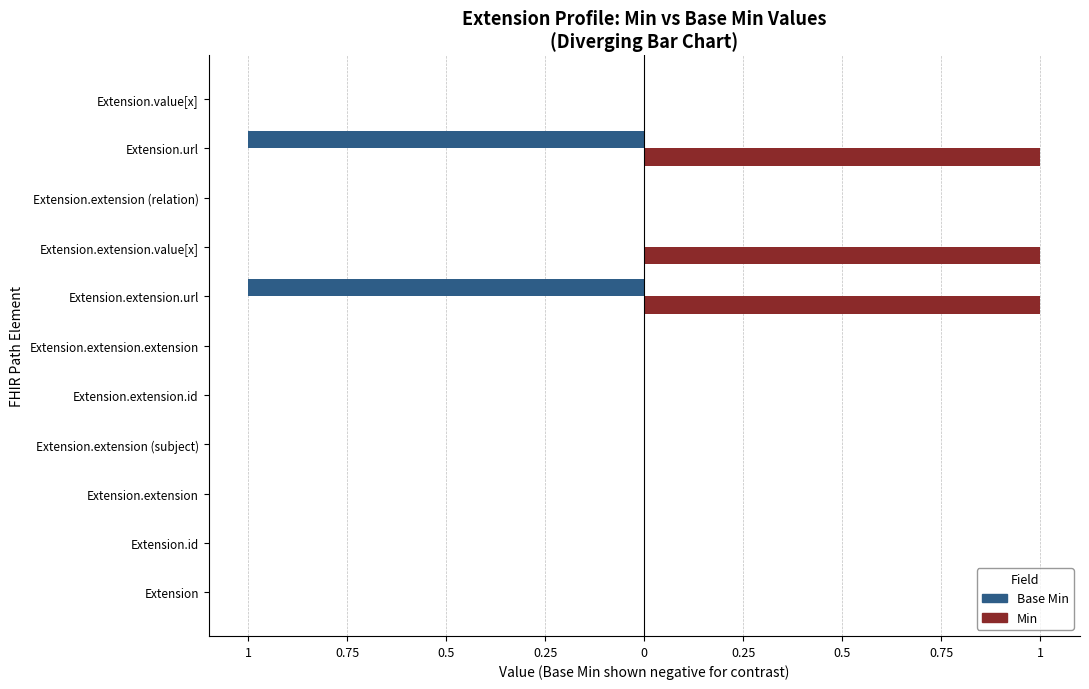

At how many categories does at least one series exceed 0?

3